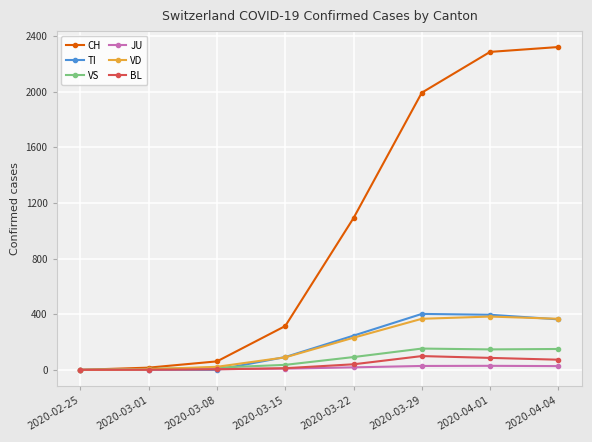

The value of CH at 2020-04-04 is 3539. True or false?

False